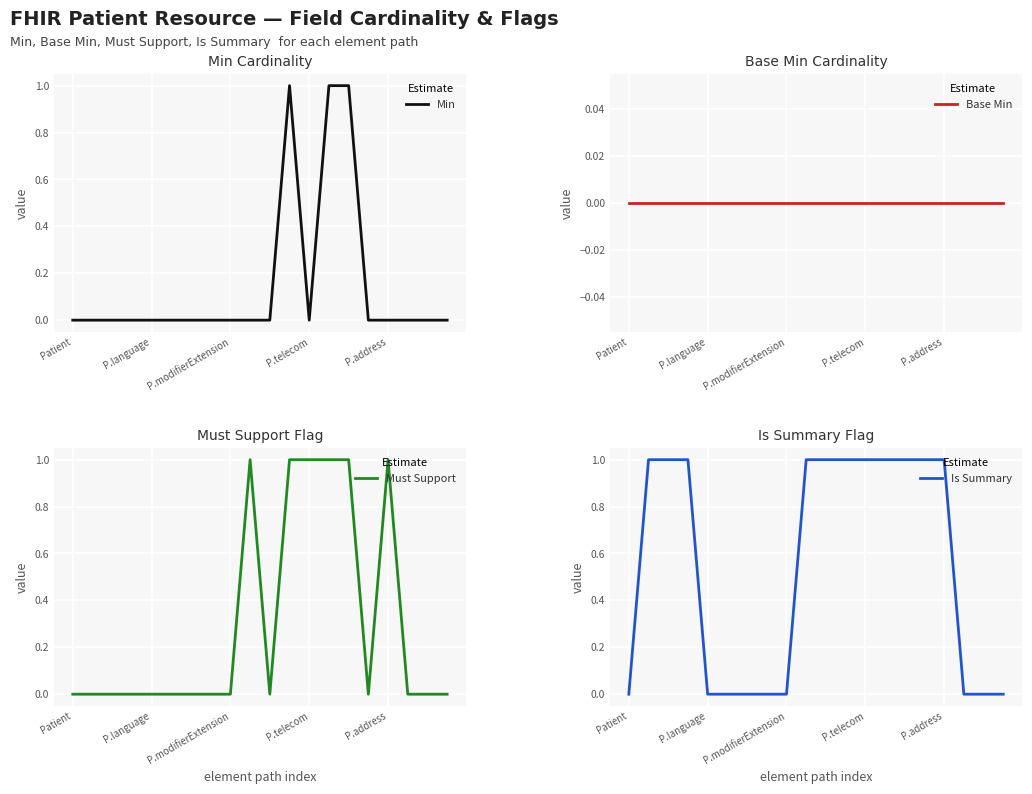

What position from the left is 18?

19